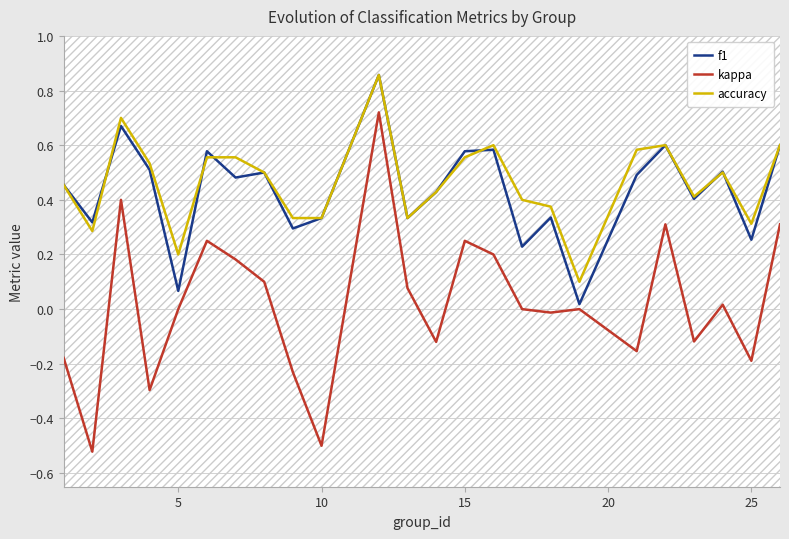

List the series in order of their peak value, highest first.

f1, accuracy, kappa